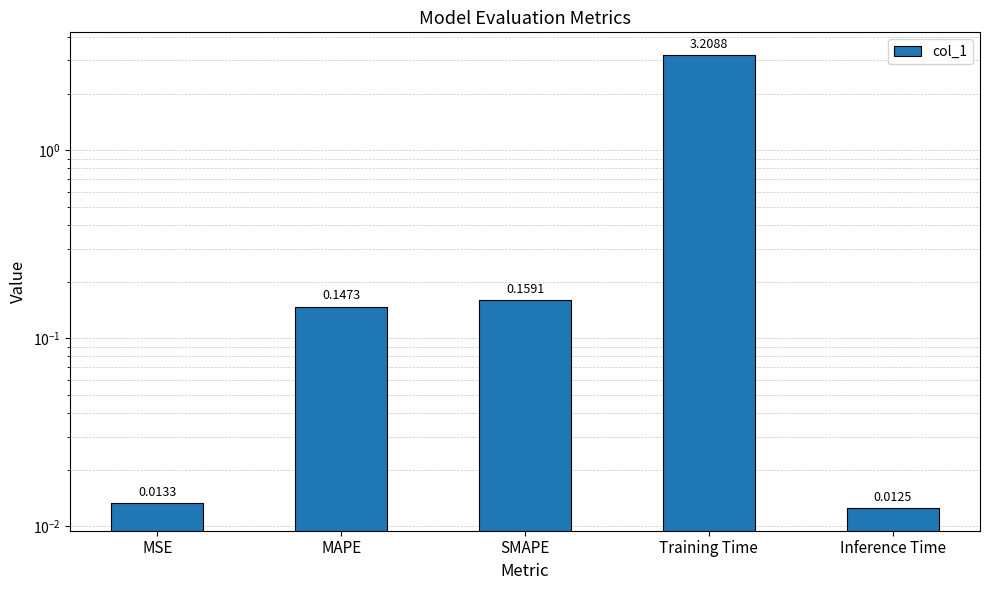

What is the greatest value displayed?

3.2